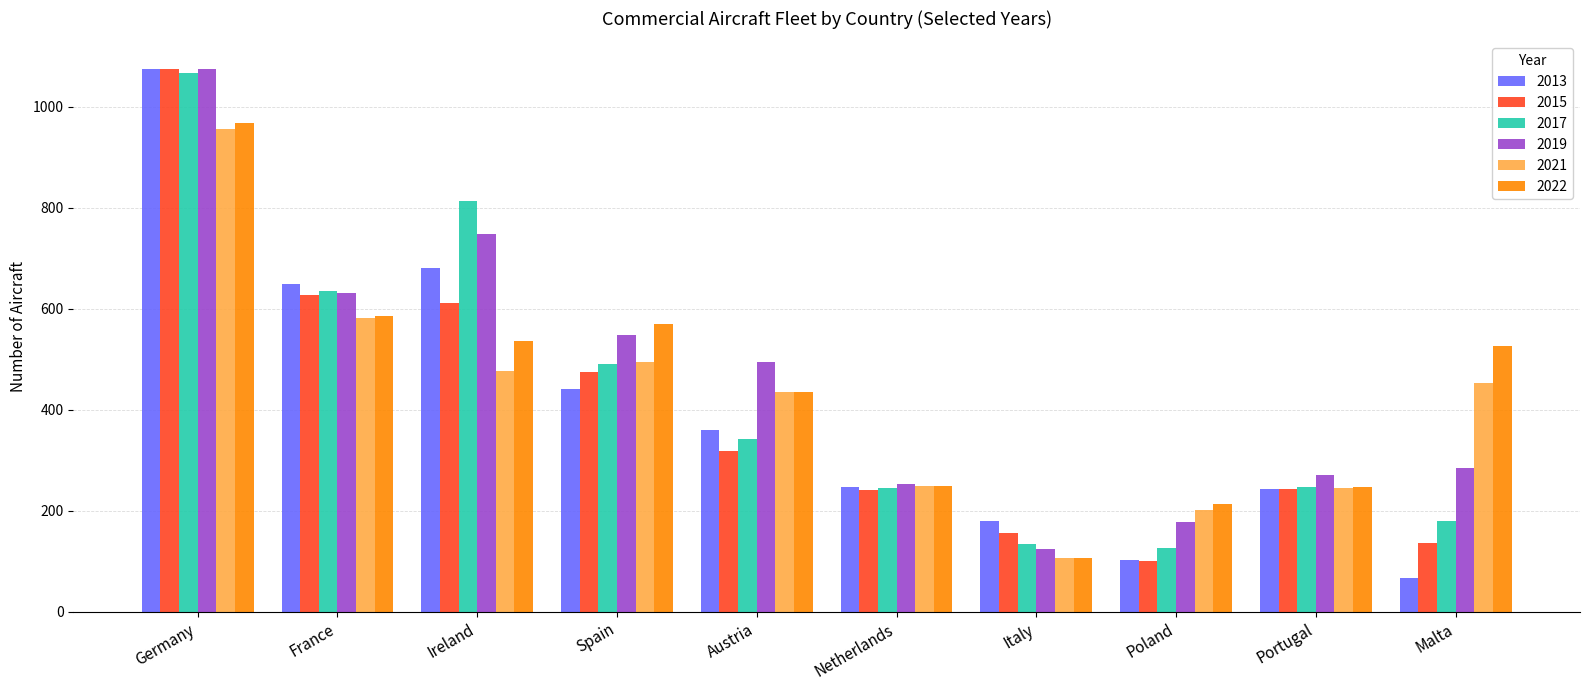

The 2019 series shows 284 at Malta. True or false?

True